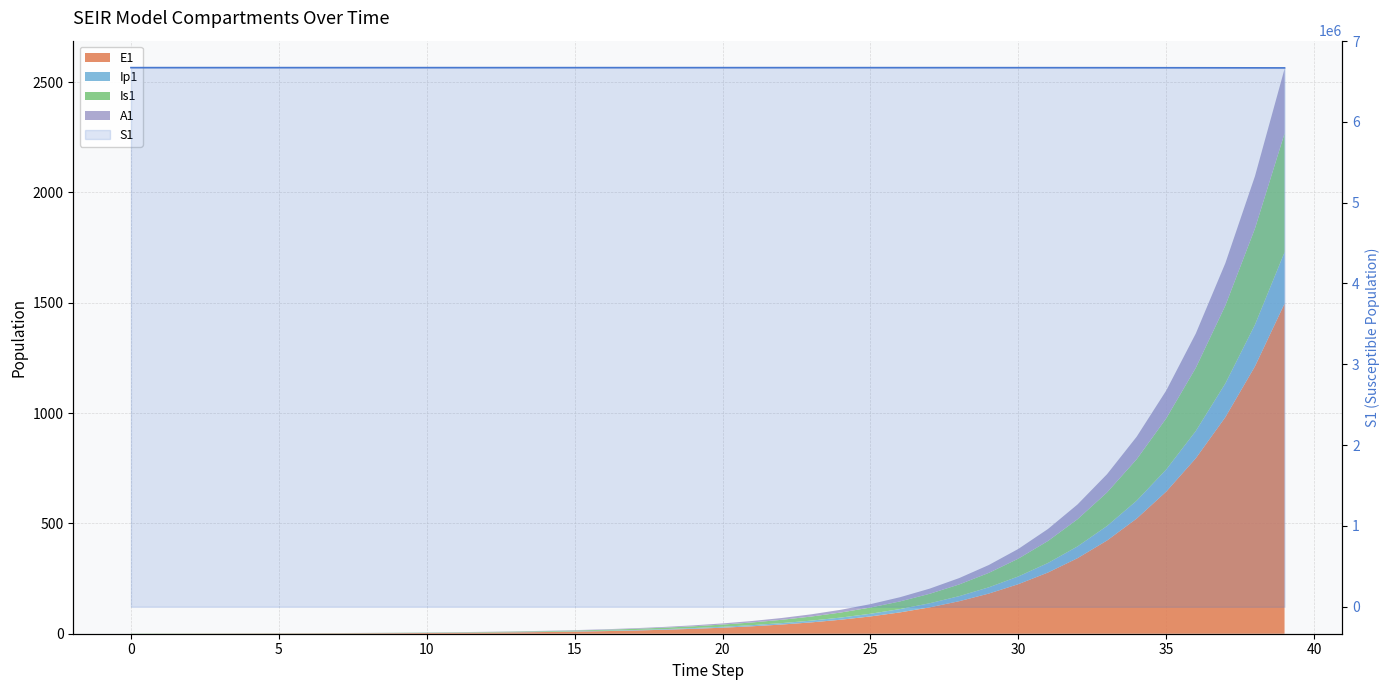

What is the maximum value shown in the chart?

6671082.0